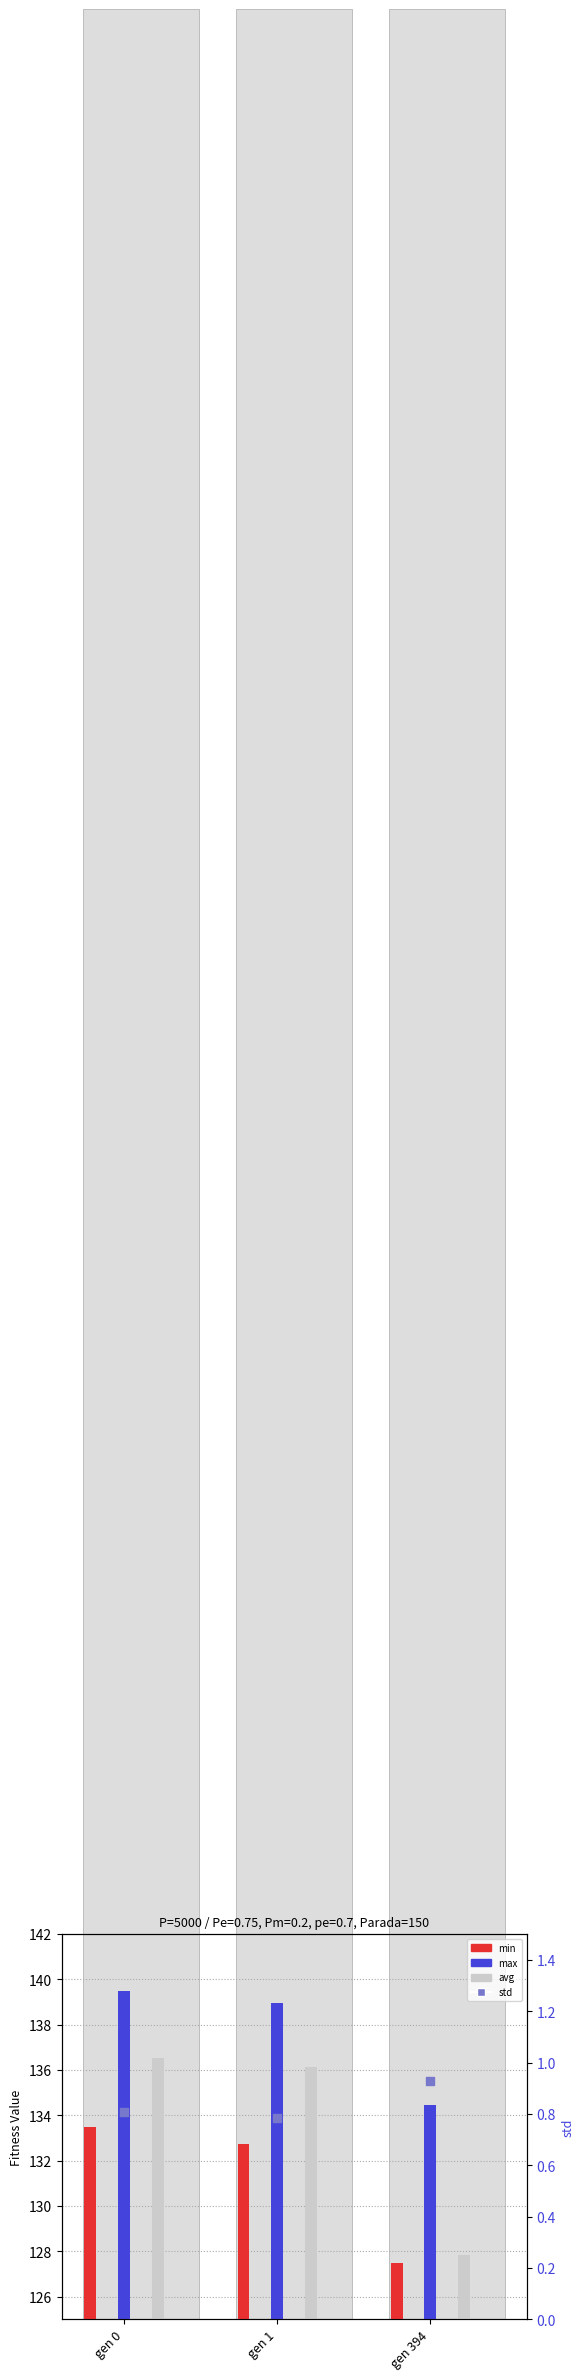

Which series contains the highest Y value?

max